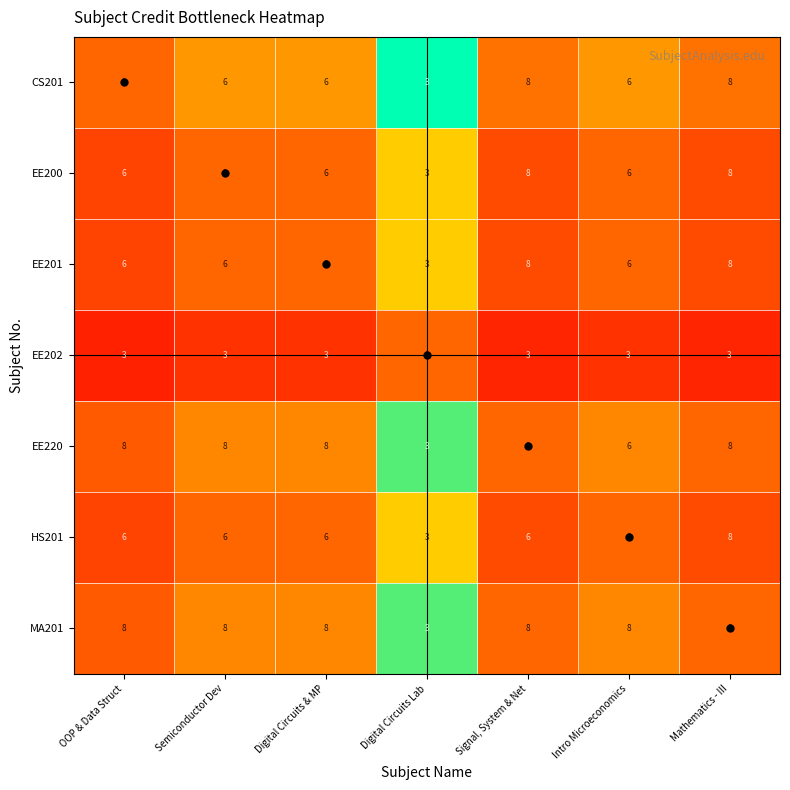

The CS201 series shows 9 at OOP & Data Struct. True or false?

True